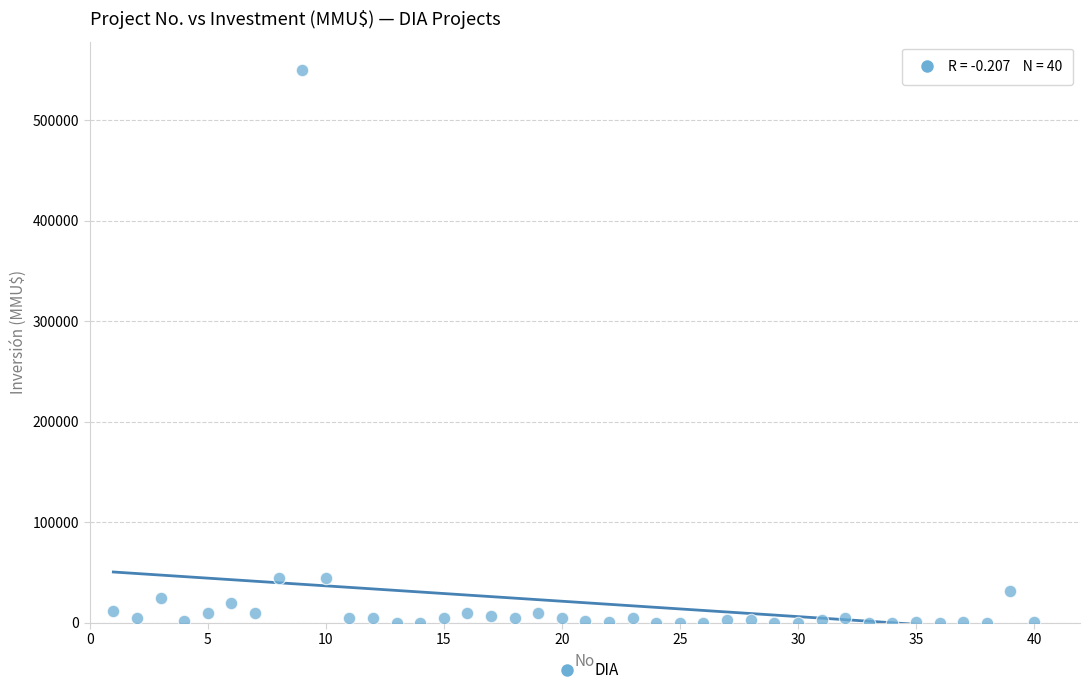

What is the range of X values (max minus min)?

39